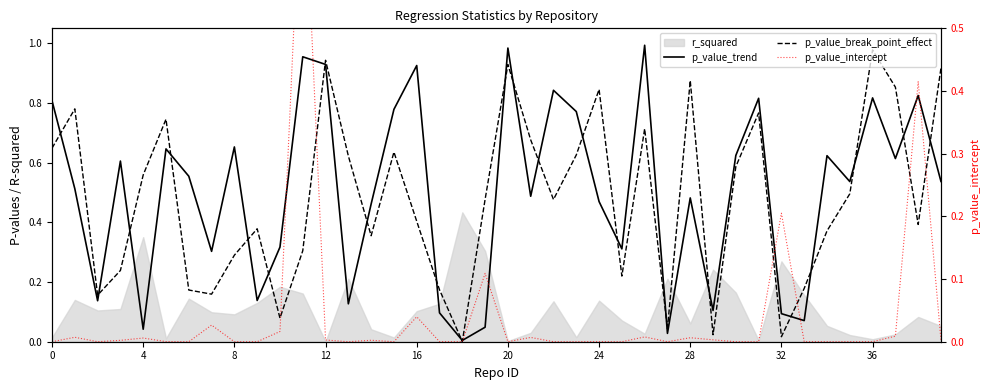

At which category does the chart reach its minimum across all series?

18